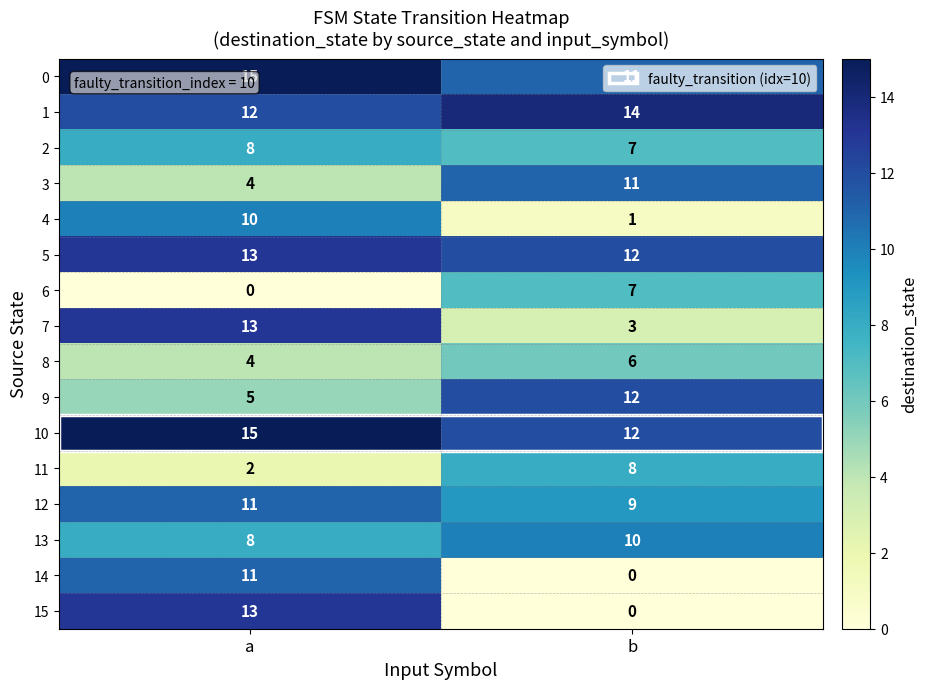

How many distinct data groups are displayed?

16